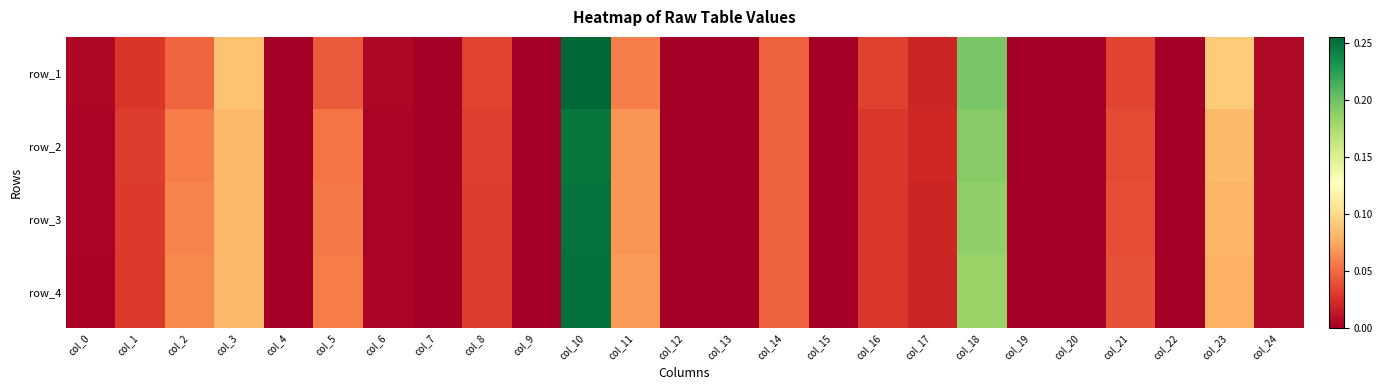

At which label does row_1 reach its peak?

col_10